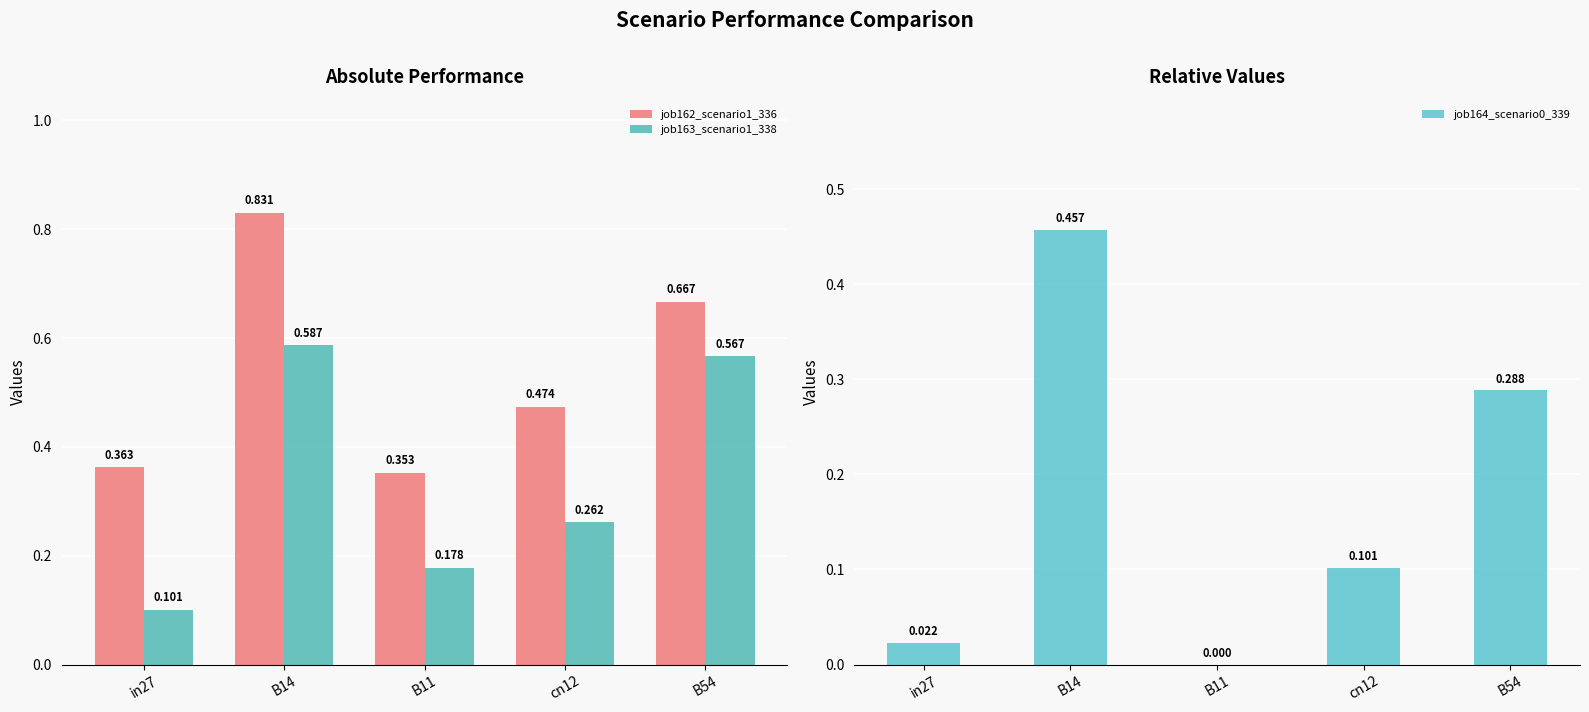

At which category is the sum across all series the highest?

B14